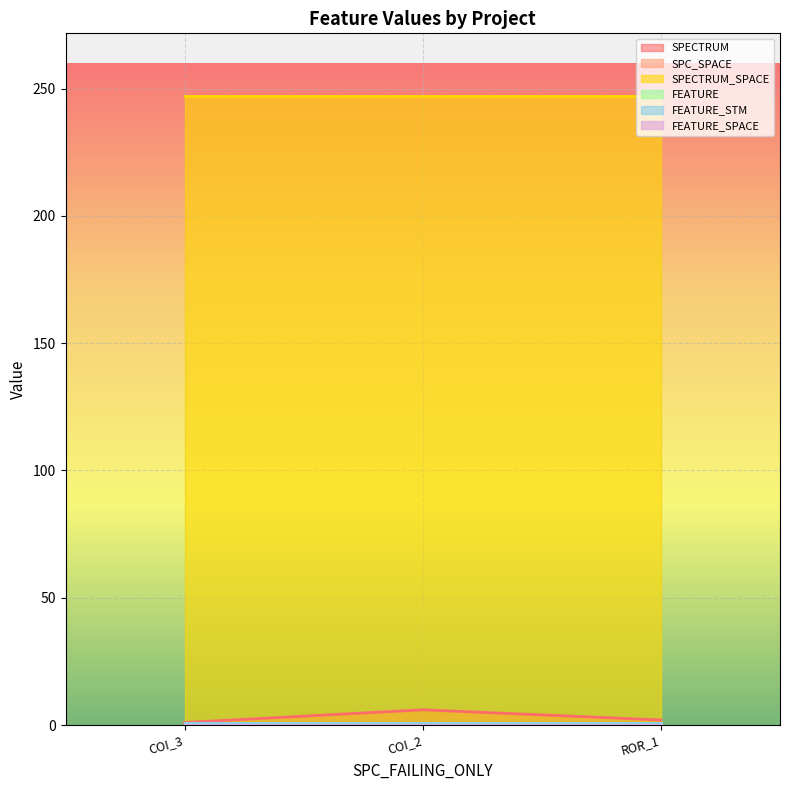

Does the chart display data point markers on the line(s)?

No